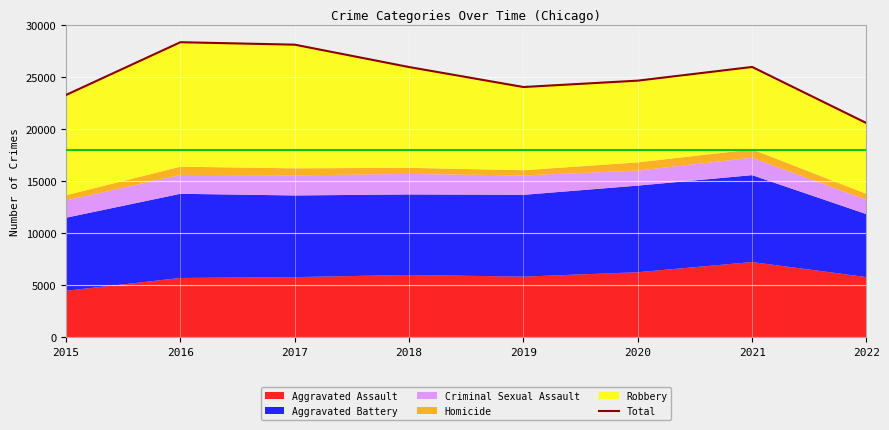

What is the difference between the maximum and minimum values?

7769